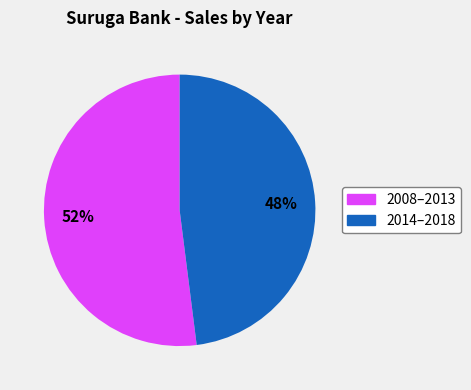

To the nearest percent, what is the average slice percentage?

50%